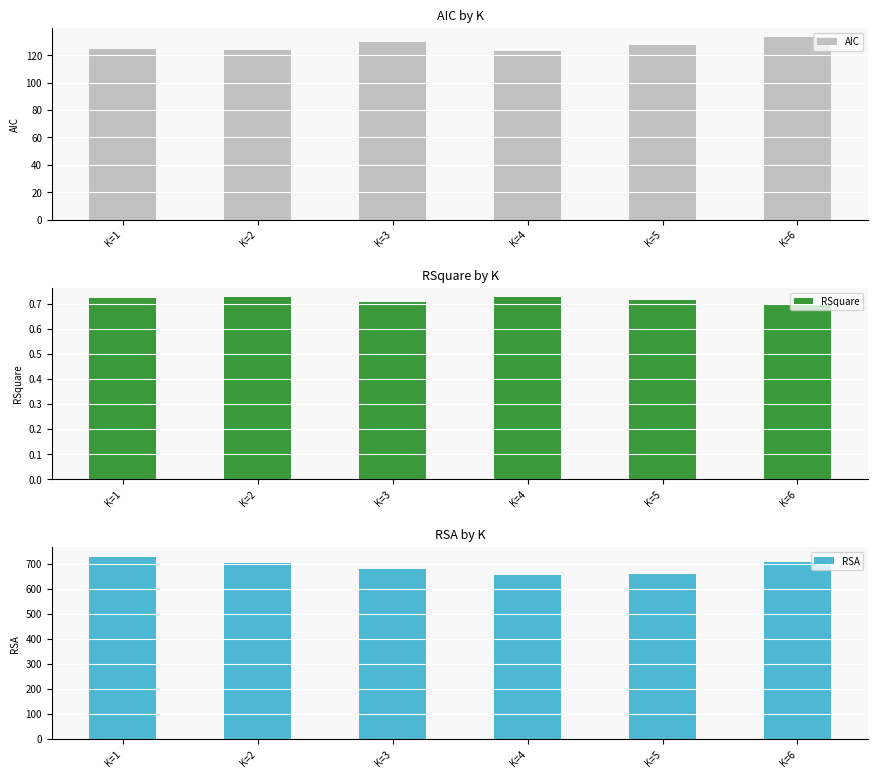

What are all the series names shown in the legend?

AIC, RSquare, RSA